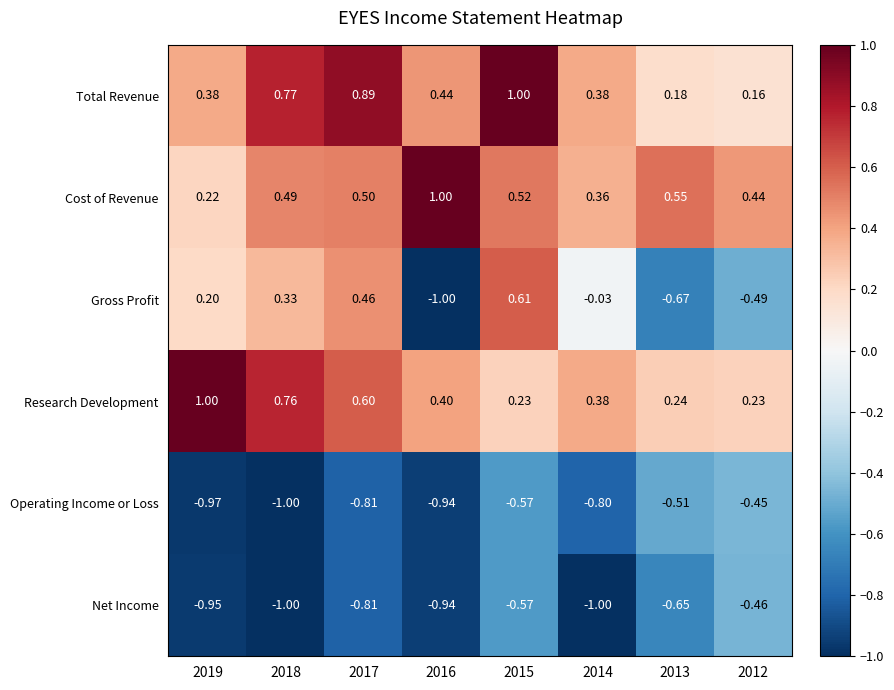

Which series has the largest total across all categories?

Total Revenue